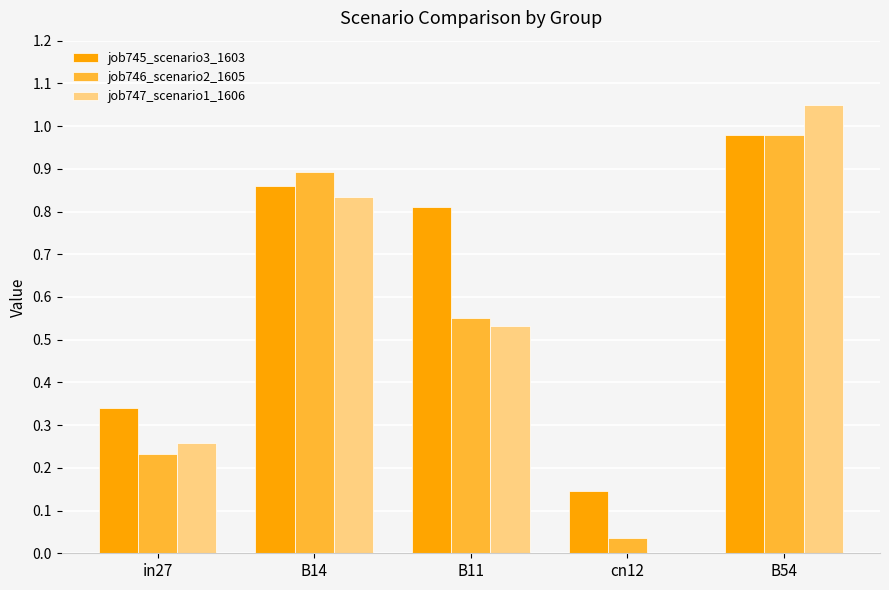

True or false: job746_scenario2_1605 has a value of 0.3 at B14.

False